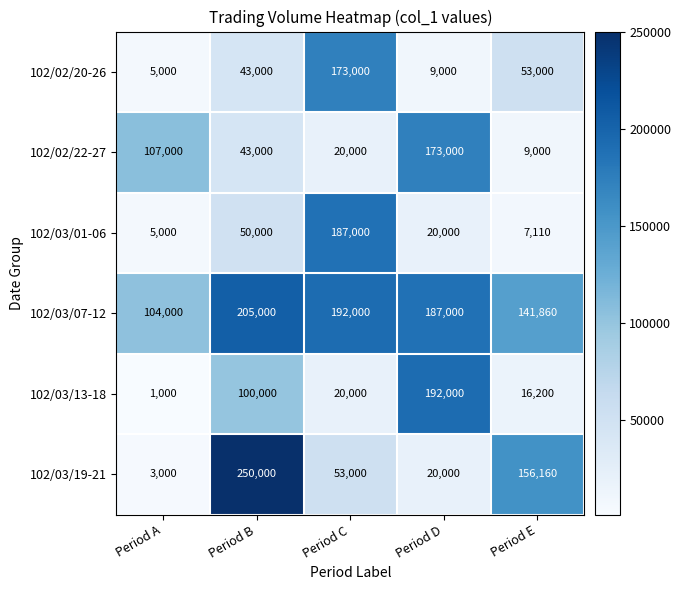

Which series has the widest spread of values?

102/03/19-21